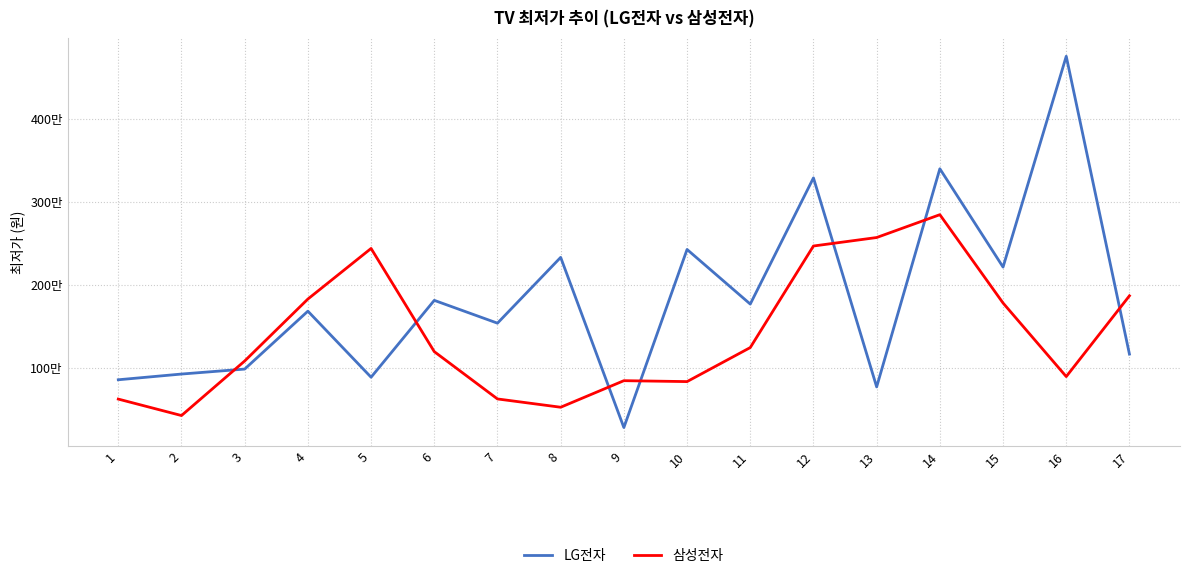

What are all the series names shown in the legend?

LG전자, 삼성전자